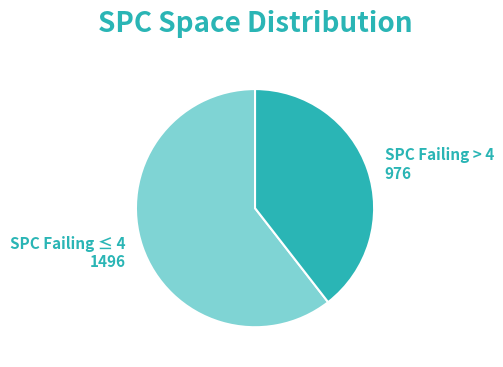

True or false: SPC Failing ≤ 4 accounts for 61% of the total.

True